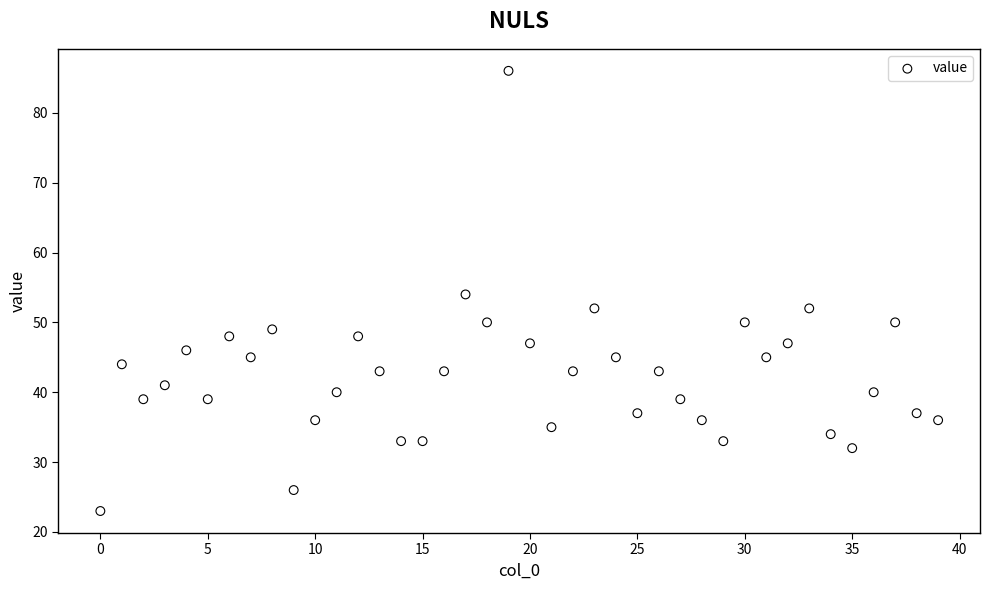

What is the range of Y values (max minus min)?

63